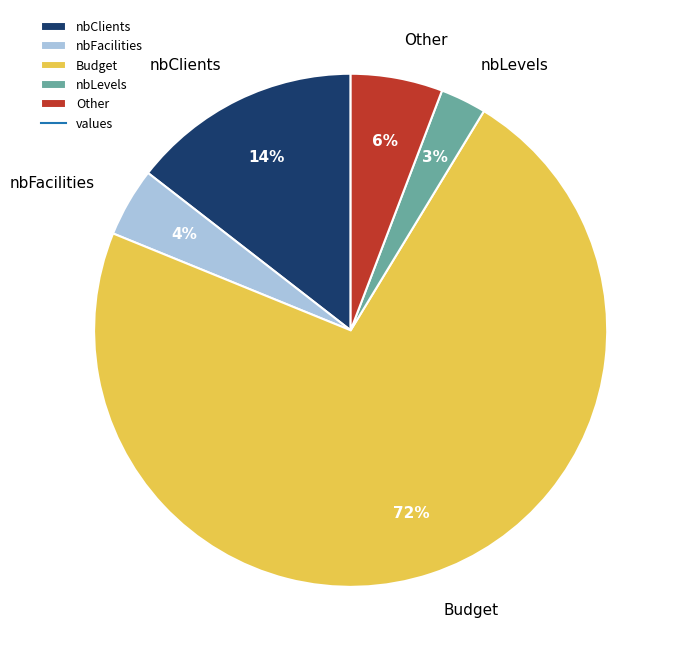

What percentage is the nbLevels slice, to the nearest percent?

3%